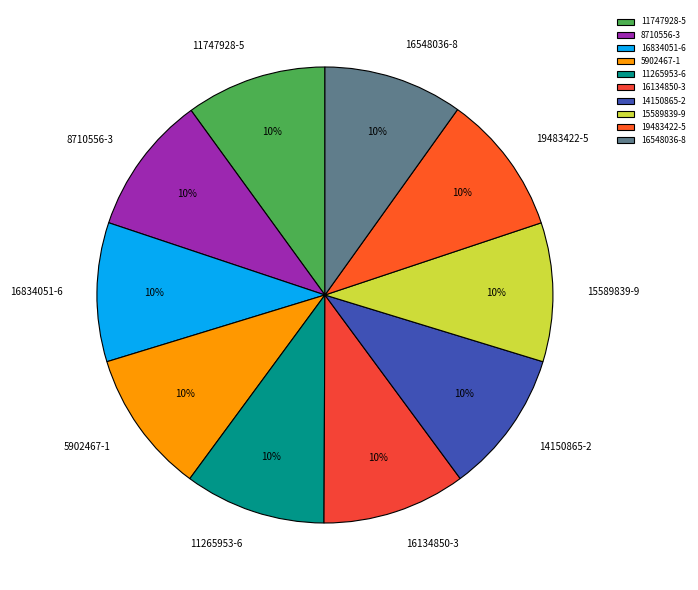

The 8710556-3 slice represents 17% of the pie. True or false?

False